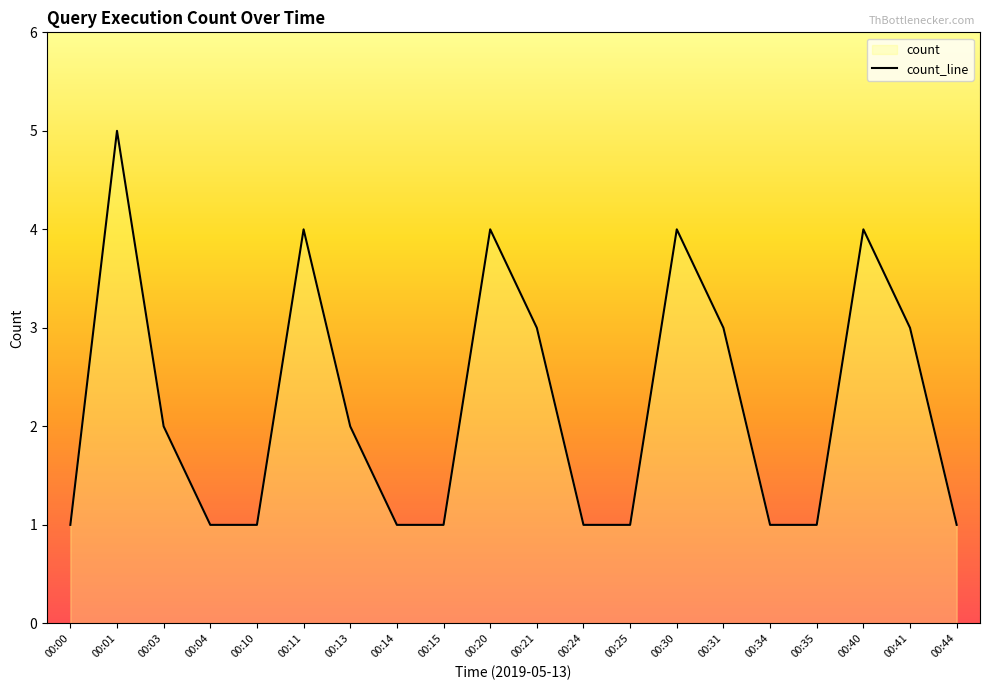

Reading left to right, extract all data points from this chart.

1	5	2	1	1	4	2	1	1	4	3	1	1	4	3	1	1	4	3	1